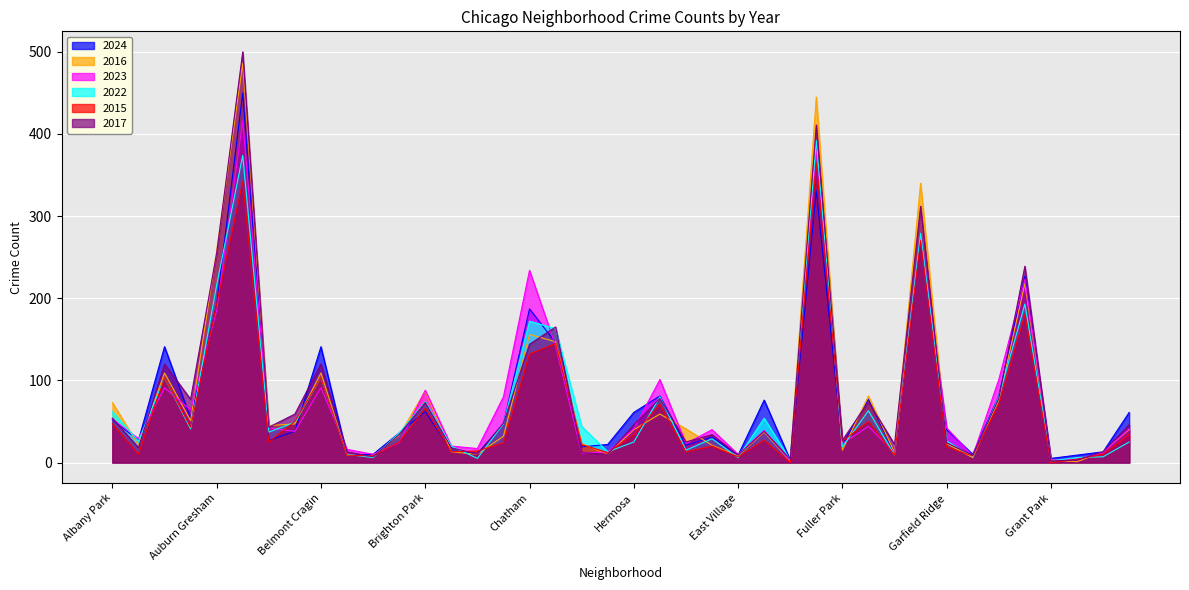

Reading left to right, extract all data points from this chart.

2024: 52	27	141	54	192	450	27	38	141	9	10	36	62	14	11	47	187	146	19	22	61	81	21	31	9	76	3	331	22	77	11	272	40	10	81	227	5	9	13	61
2016: 73	21	109	51	258	486	45	47	109	9	8	33	87	13	10	32	156	147	23	10	40	59	41	21	8	37	2	445	15	81	12	340	23	6	76	218	3	1	13	40
2023: 53	29	91	64	185	416	42	38	91	16	10	24	88	20	17	80	234	142	11	13	41	101	23	40	10	39	2	380	23	44	12	277	42	8	101	223	3	4	12	41
2022: 62	26	103	41	216	374	37	49	103	10	6	36	74	20	5	47	172	163	44	13	25	80	15	29	6	54	3	392	19	63	9	279	26	7	80	193	2	6	7	25
2015: 47	10	103	43	193	342	25	50	103	9	8	25	66	13	14	24	132	145	22	12	34	71	13	20	7	27	0	365	26	50	9	270	19	8	71	180	0	4	10	34
2017: 54	18	120	77	255	500	43	59	120	13	7	34	73	18	10	48	144	165	12	10	46	78	25	34	9	38	4	411	27	74	22	312	24	9	78	239	2	3	13	46